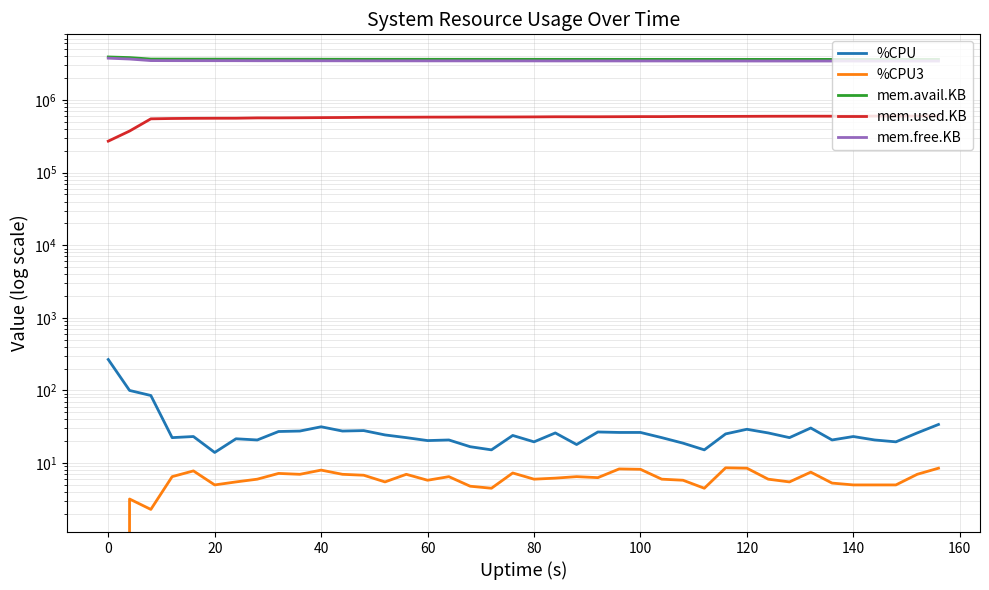

How many interior local valleys does the mem.free.KB series have?

3